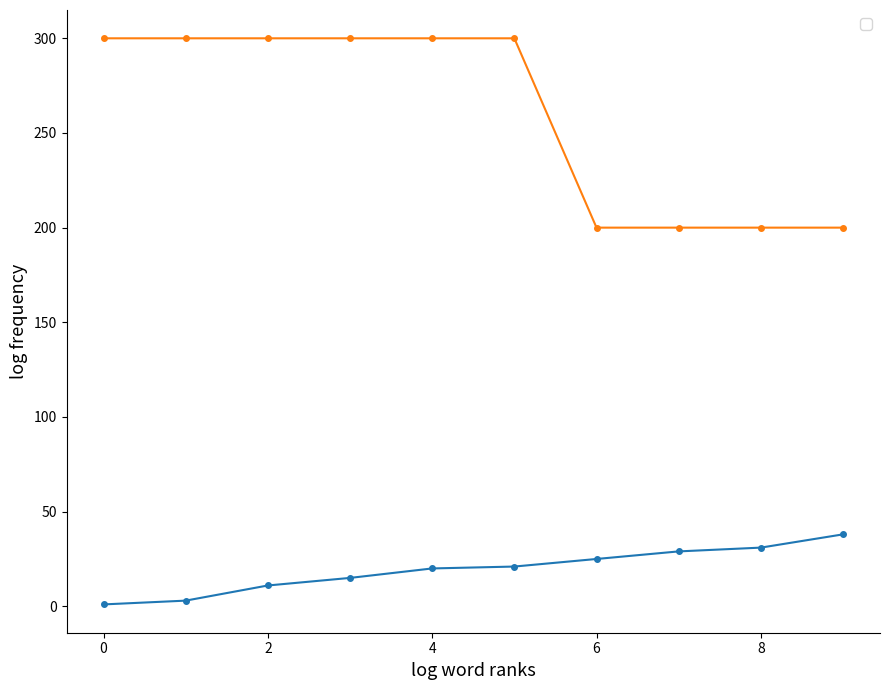

True or false: _source.cost and _source.bid cross at least once.

False